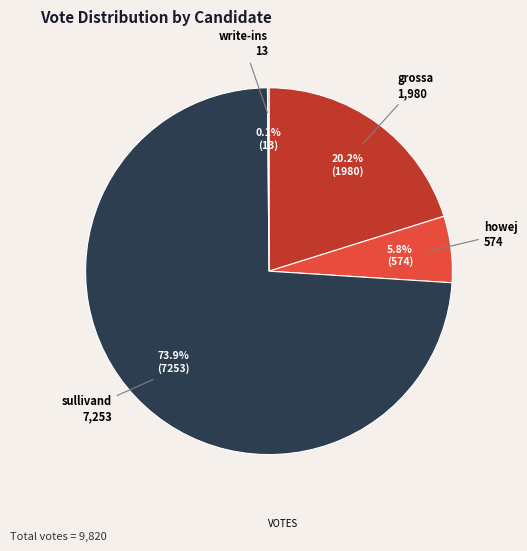

Is there any slice that represents more than half of the pie?

Yes